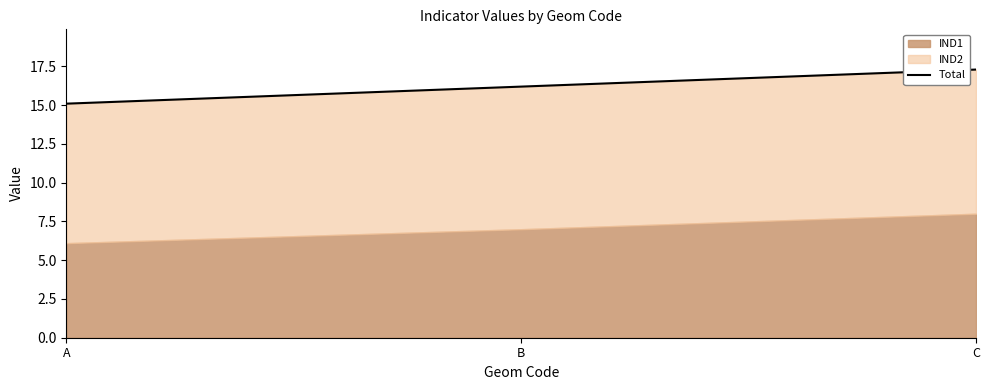

The chart shows a value of 4.1 at A. True or false?

False